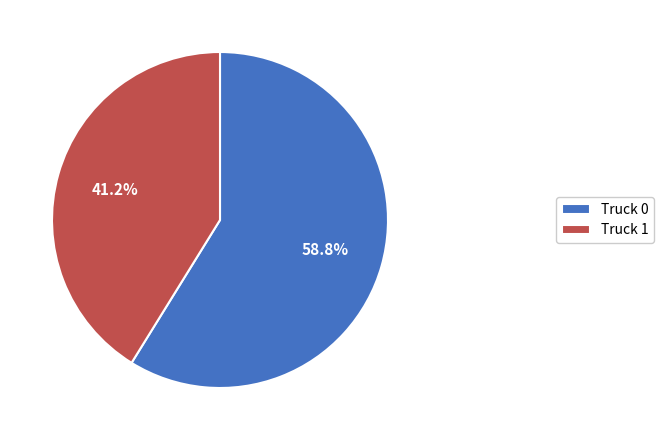

What percentage is the Truck 1 slice, to the nearest percent?

41%